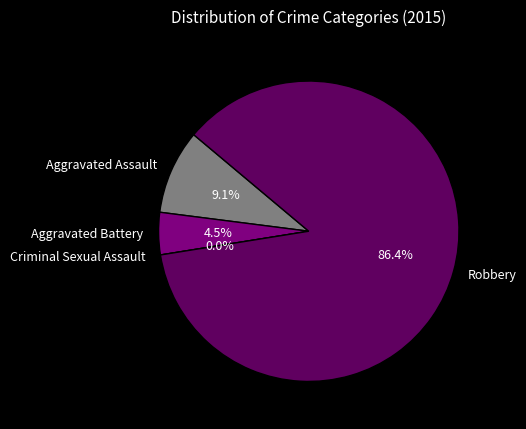

What percentage is NOT represented by Criminal Sexual Assault?

100.0%